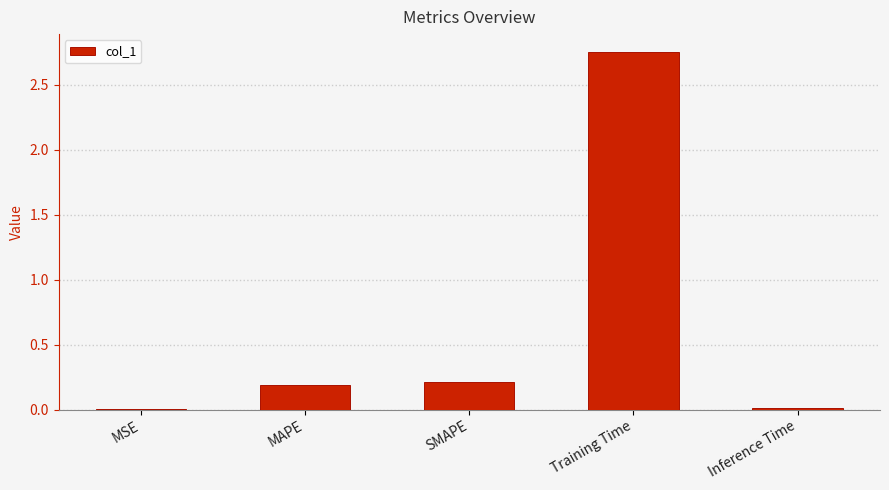

At which category does the chart reach its peak across all series?

Training Time